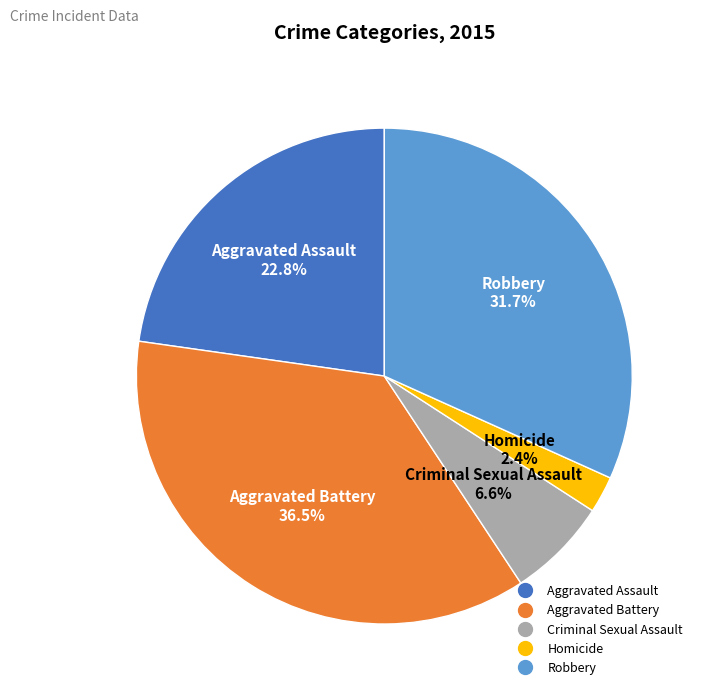

Which slice is the smallest?

Homicide